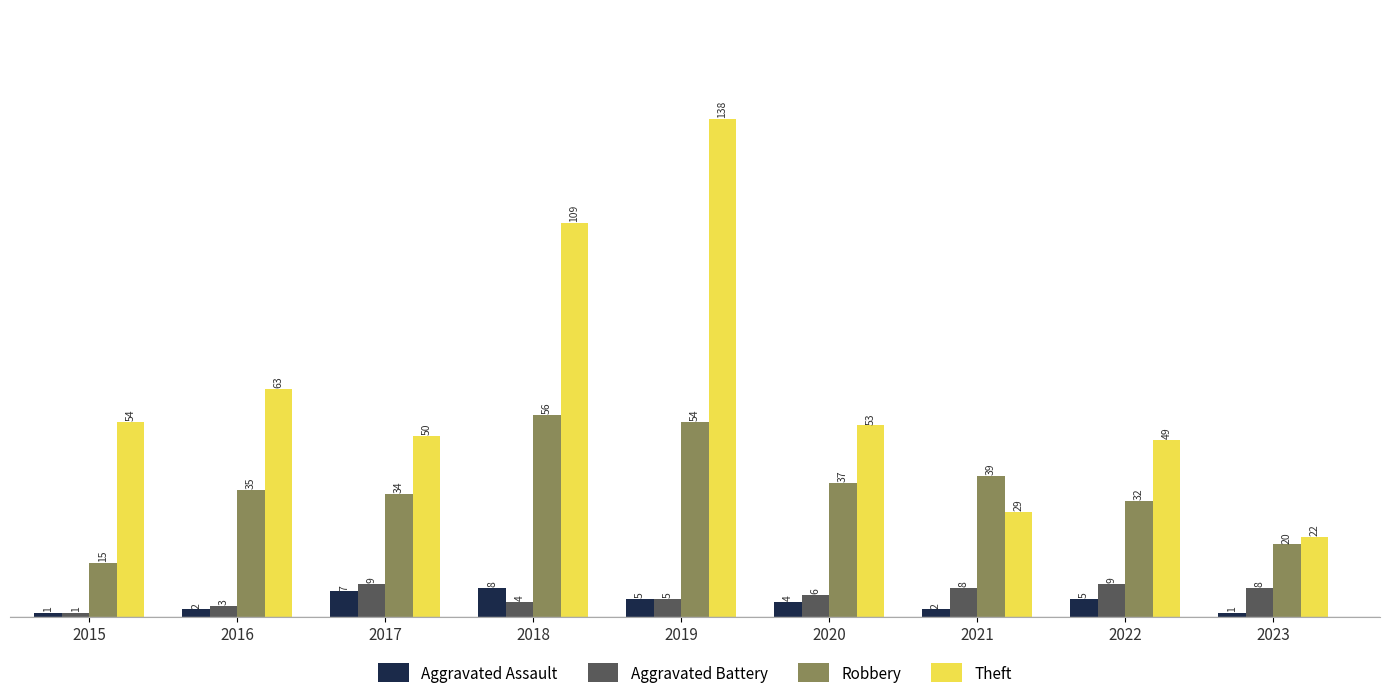

Is it true that Theft equals 29 at 2016?

False